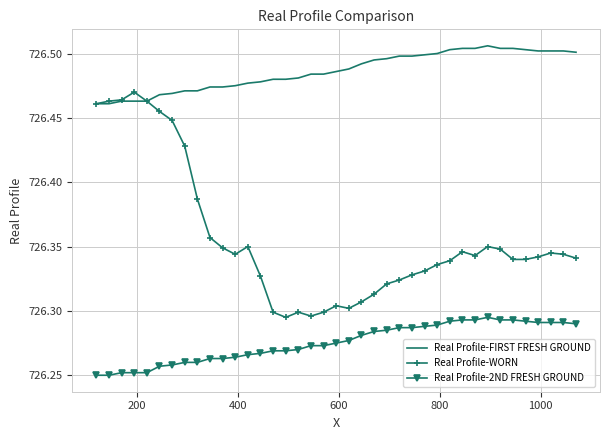

True or false: Real Profile-2ND FRESH GROUND and Real Profile-WORN cross at least once.

False